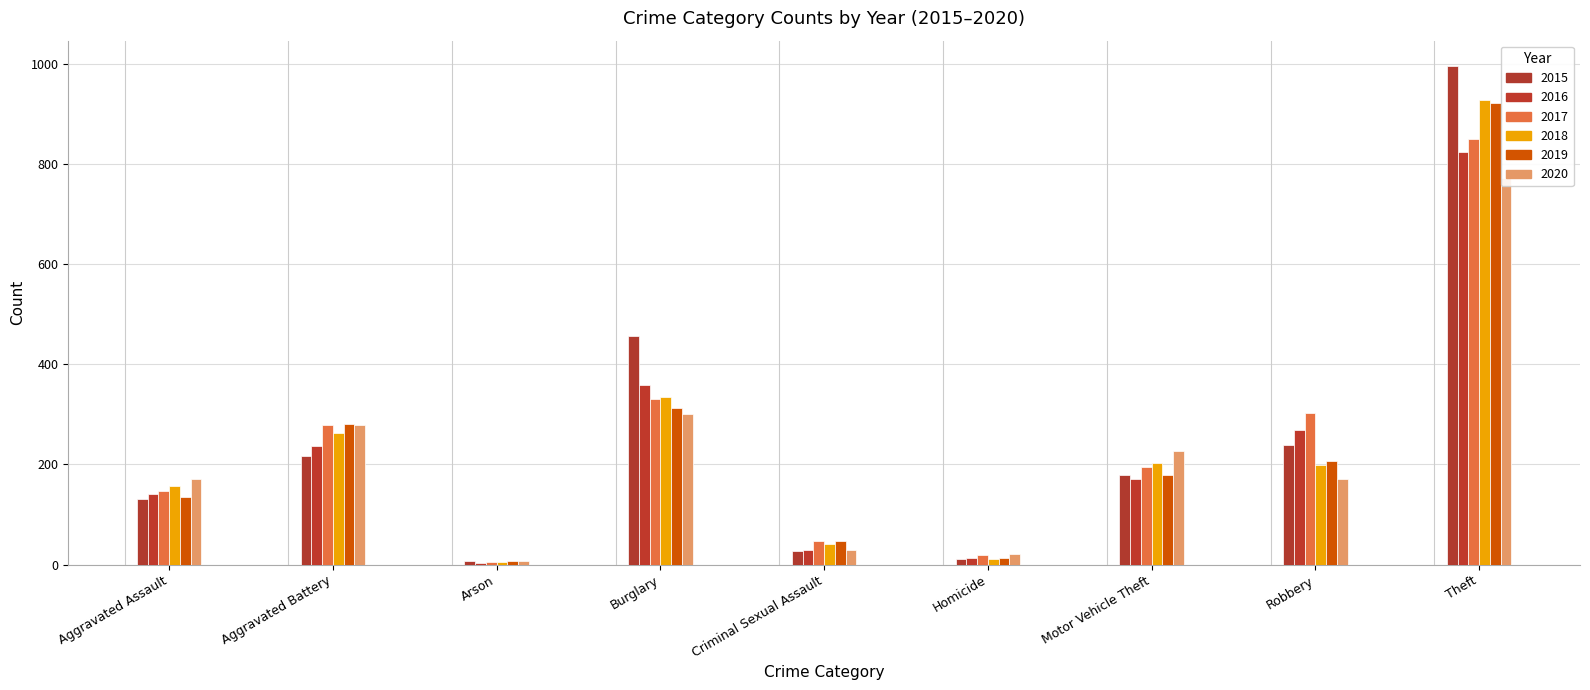

What is the difference between the 2019 values at Aggravated Battery and Theft?

640